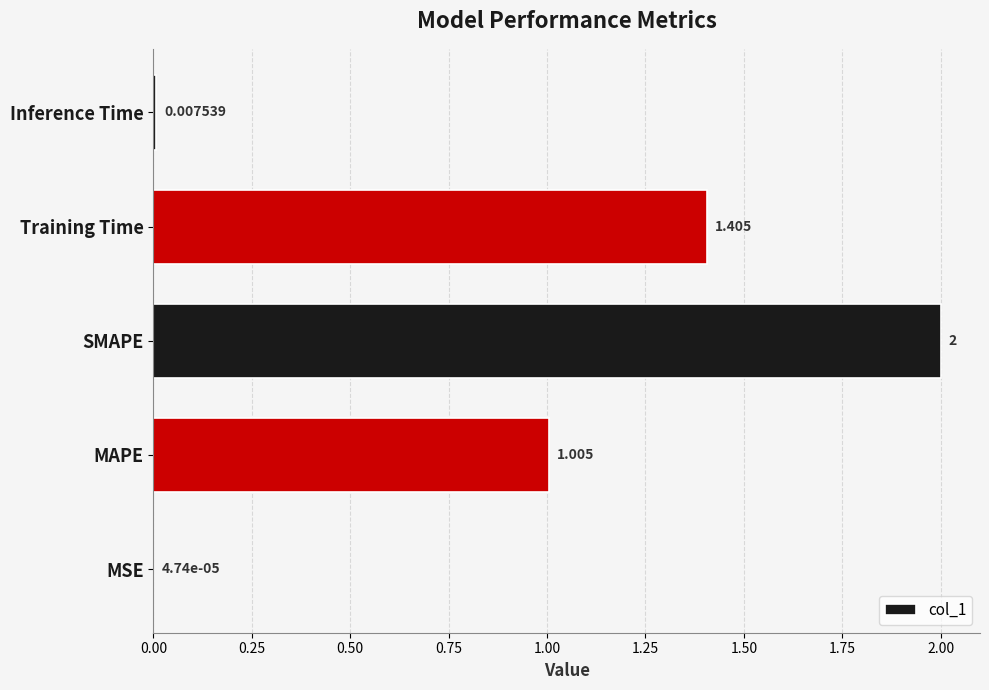

How many values exceed 1?

3